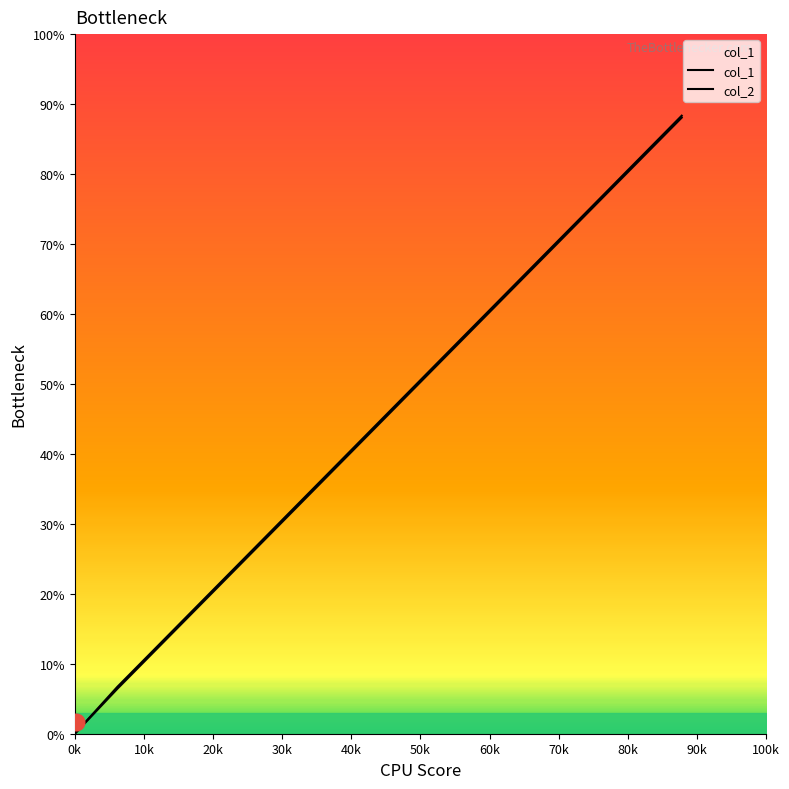

Is it true that col_2 equals 17.5 at 30k?

False